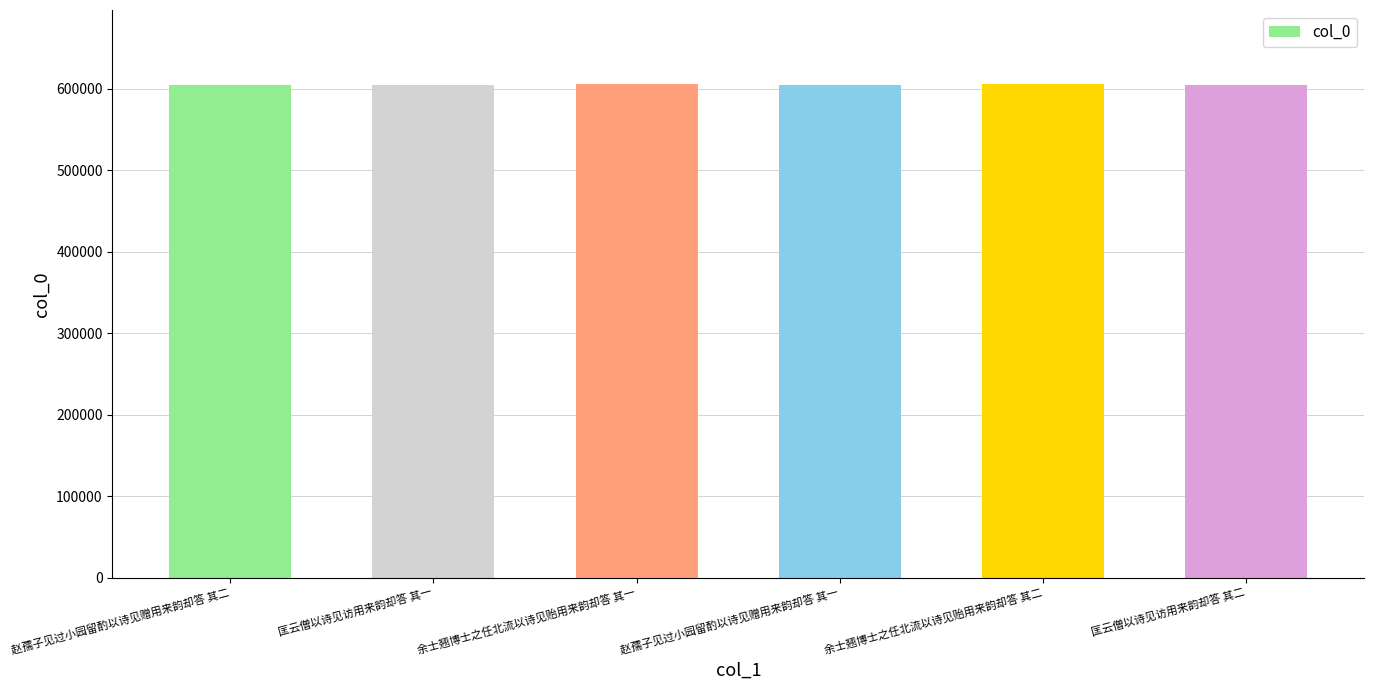

Is it true that the value at 匡云僧以诗见访用来韵却答 其一 is 604495?

True